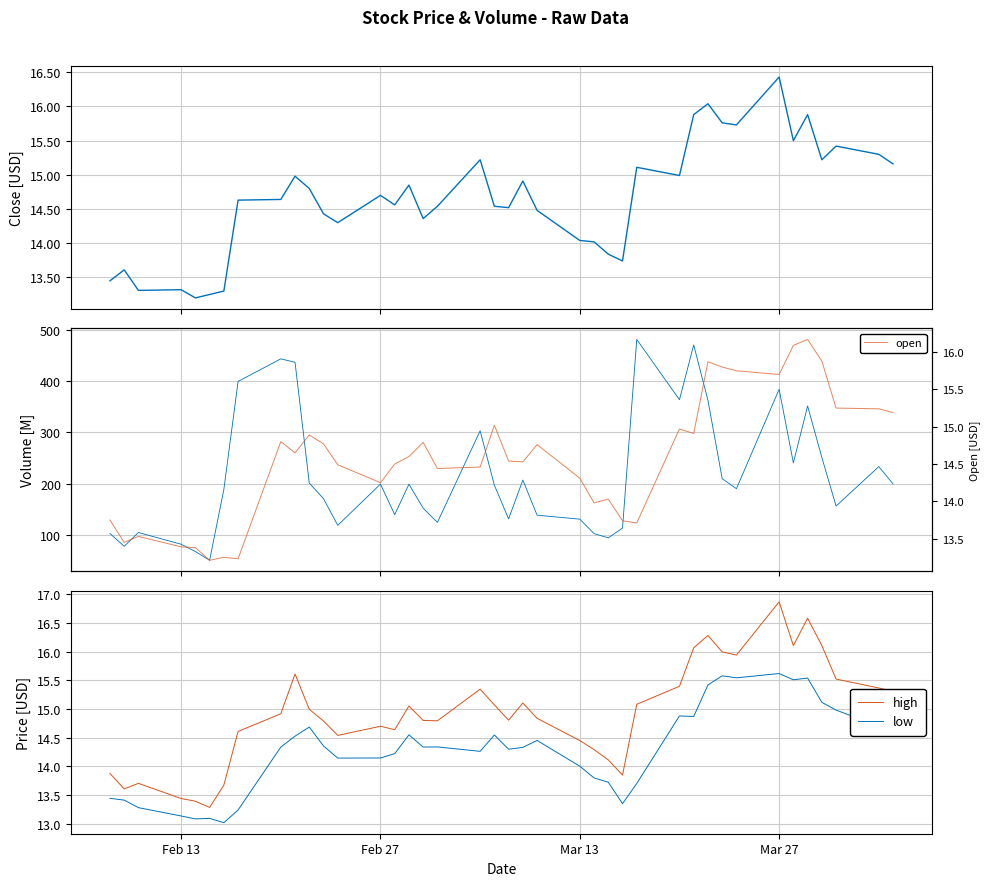

List the series in order of their peak value, lowest first.

low, open, close, high, volume